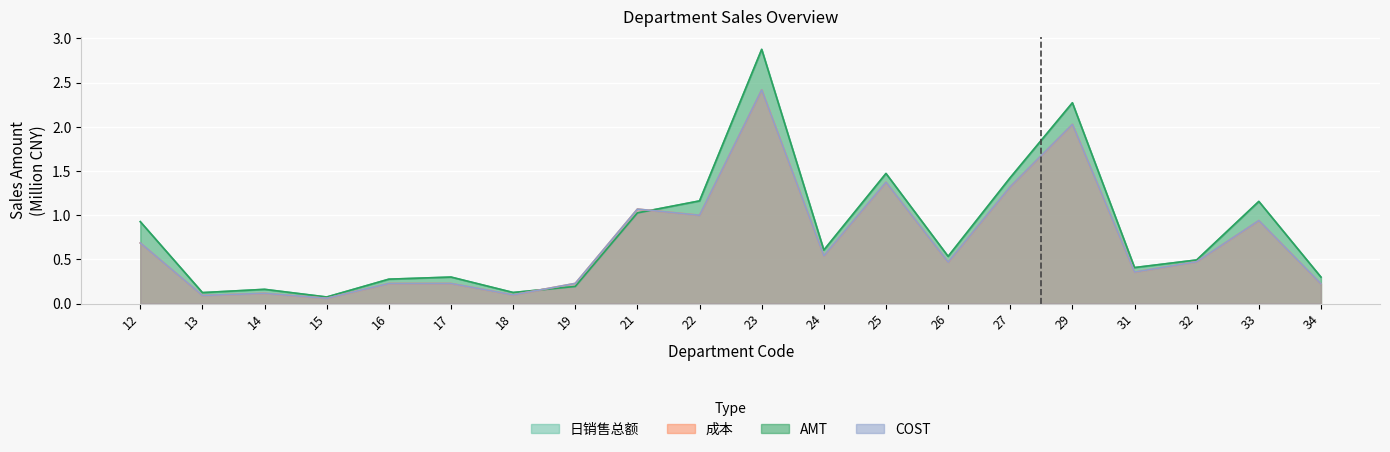

Rank the categories by AMT value from lowest to highest.

15, 13, 18, 14, 19, 16, 34, 17, 31, 32, 26, 24, 12, 21, 33, 22, 27, 25, 29, 23